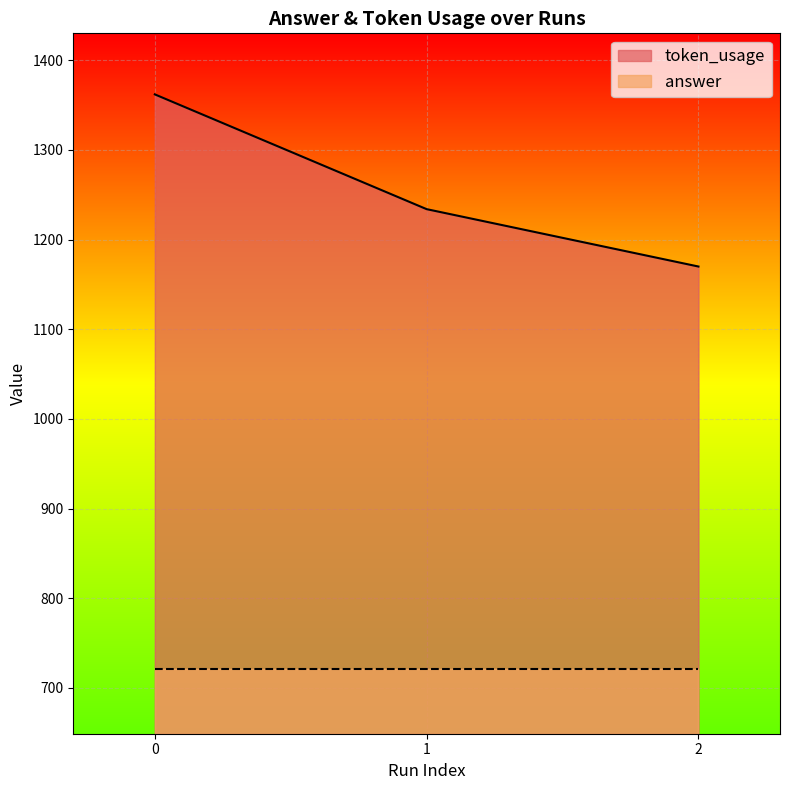

What is the greatest value displayed?

1362